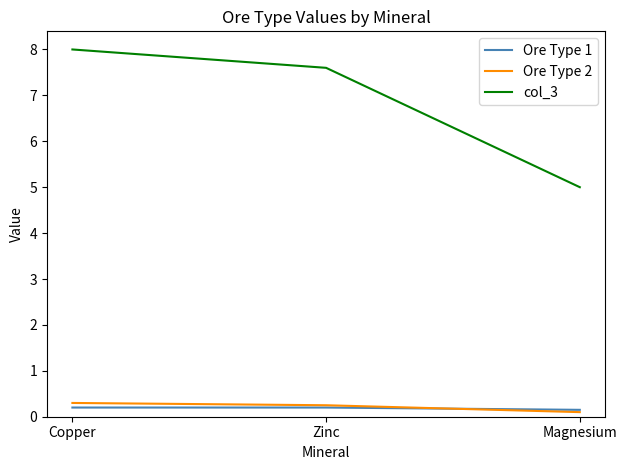

Does the chart display data point markers on the line(s)?

No